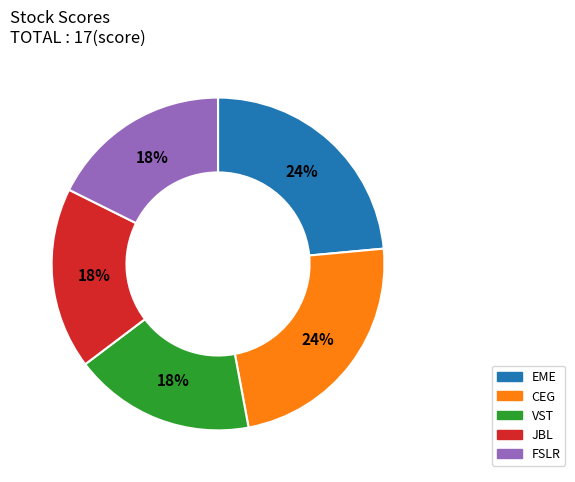

To the nearest percent, what portion does EME represent?

24%